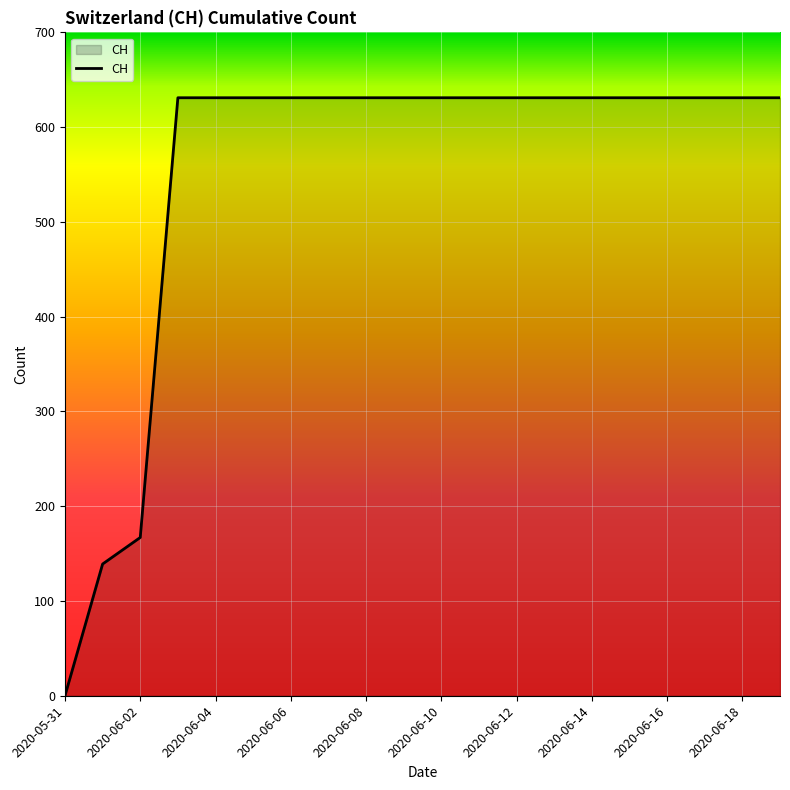

What is the difference between the maximum and minimum values?

631